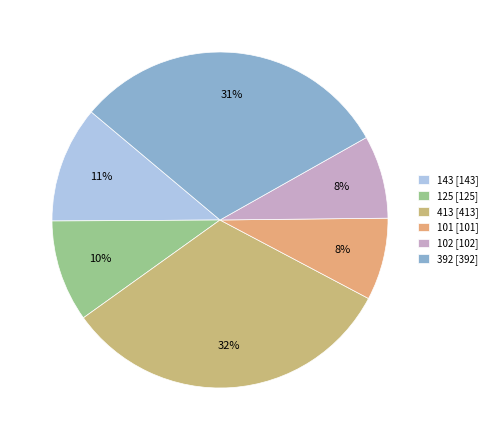

How many slices are in this pie chart?

6